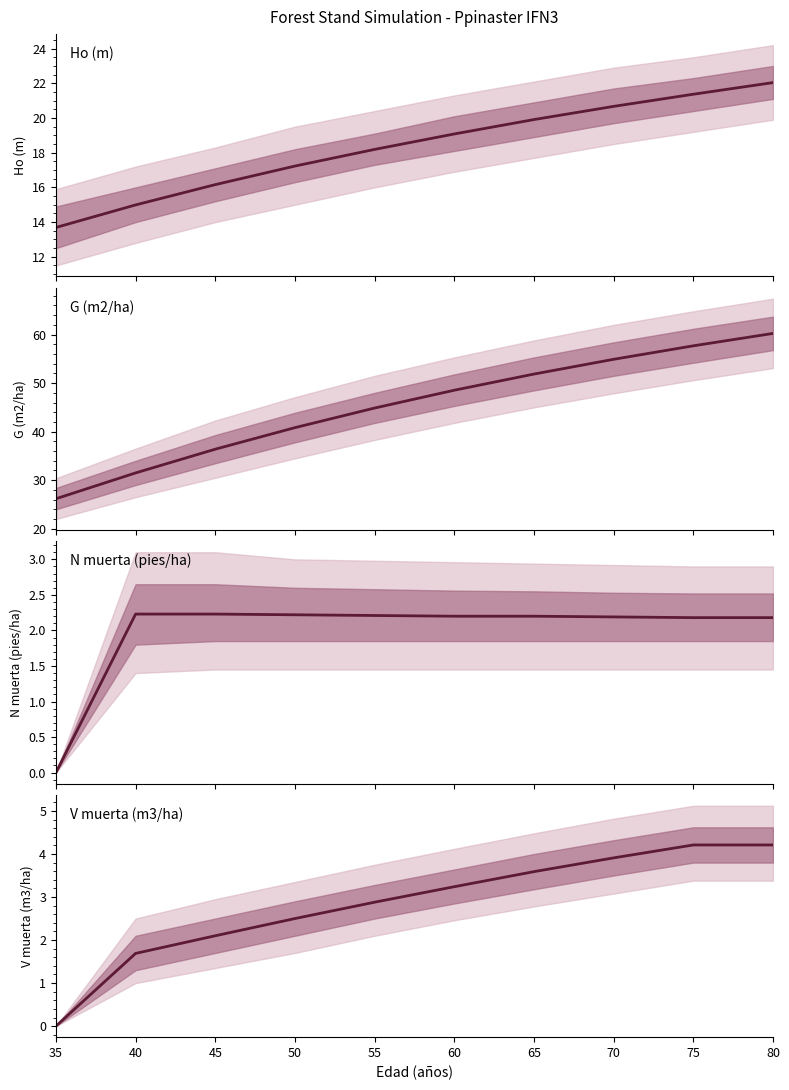

What is the maximum value shown in the chart?

60.2